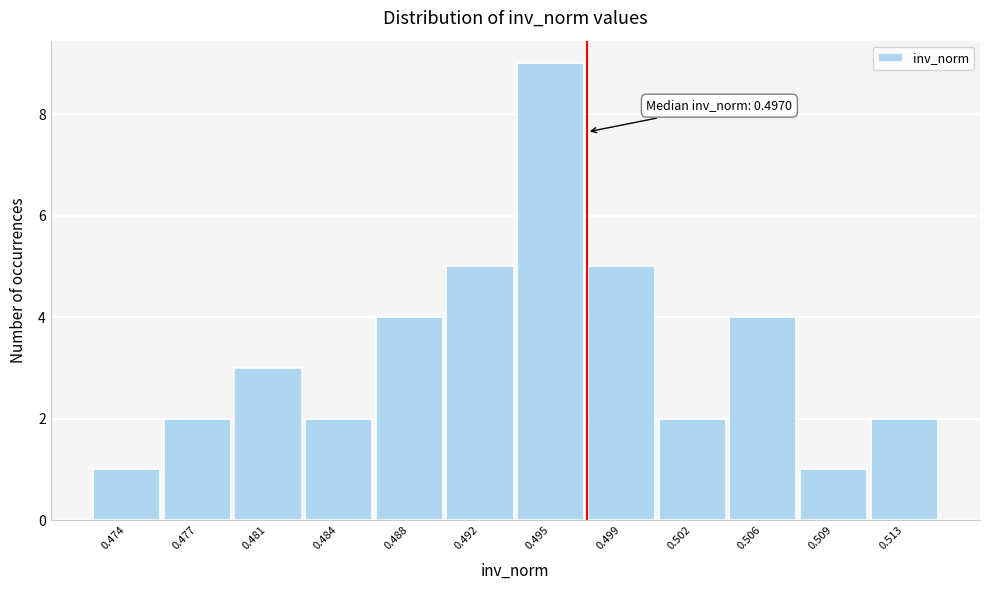

Reading left to right, list all the values displayed in this chart.

0.474=1	0.477=2	0.481=3	0.484=2	0.488=4	0.492=5	0.495=9	0.499=5	0.502=2	0.506=4	0.509=1	0.513=2